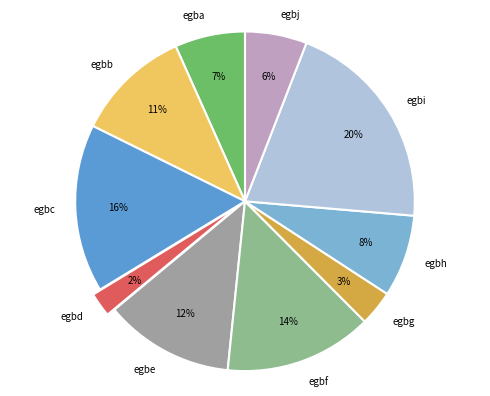

Does egbg represent more than half of the total?

No